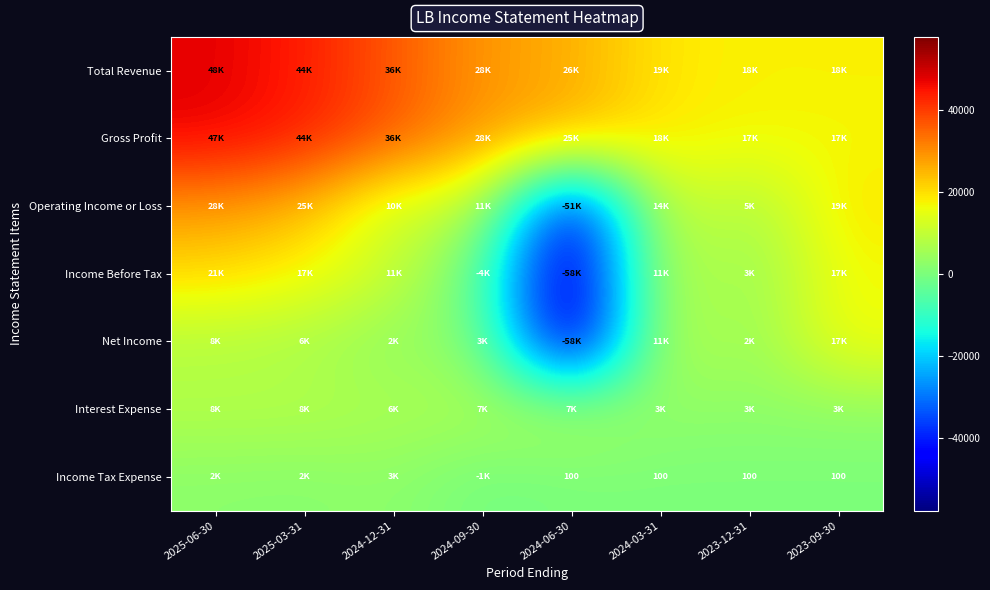

How many series are shown in this chart?

7